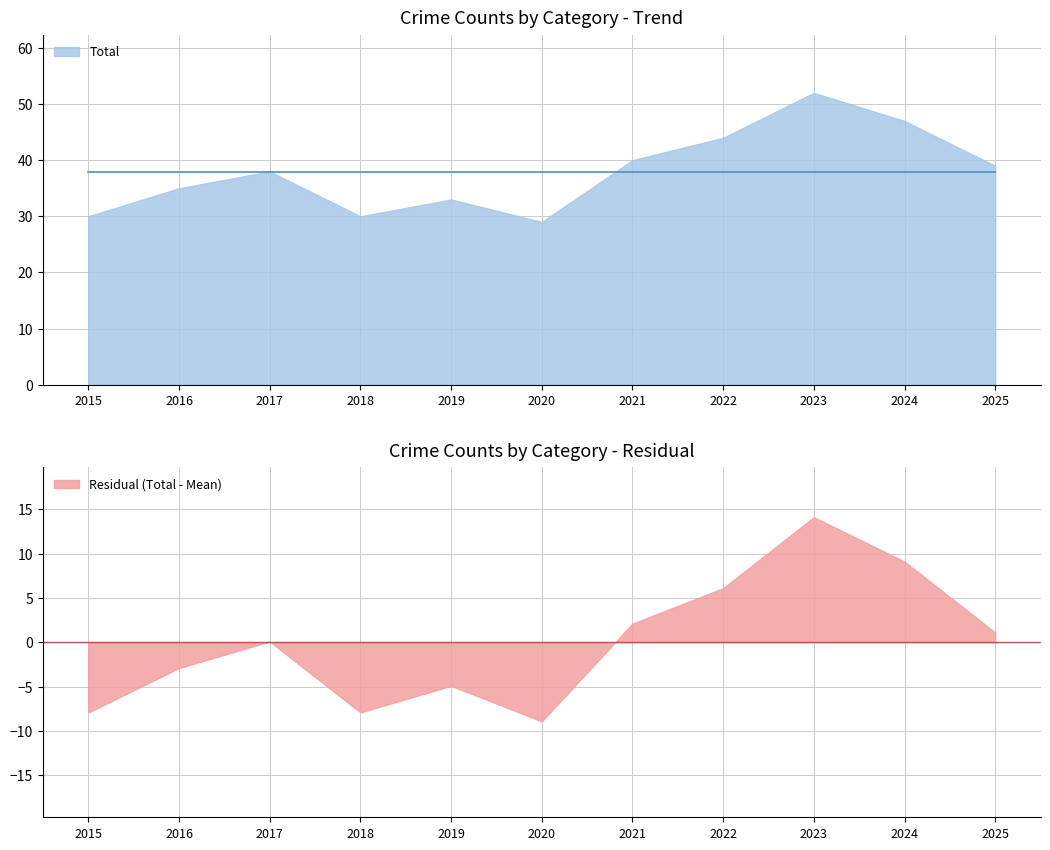

True or false: Total has a value of 11 at 2016.

False